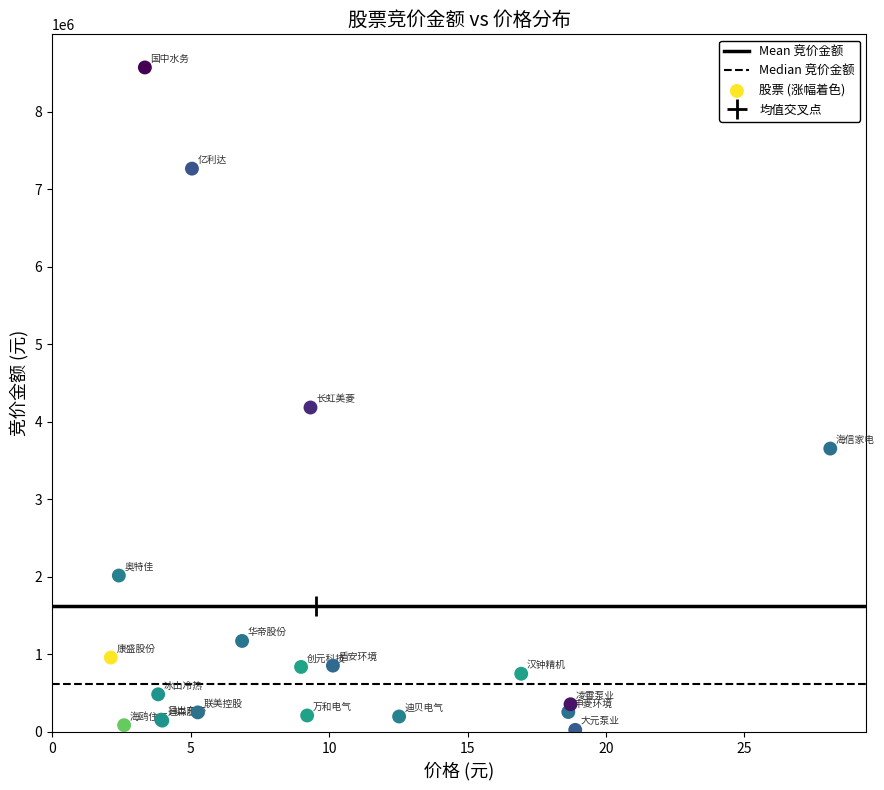

What Y value in the scatter plot is closest to 4298323?

4184141